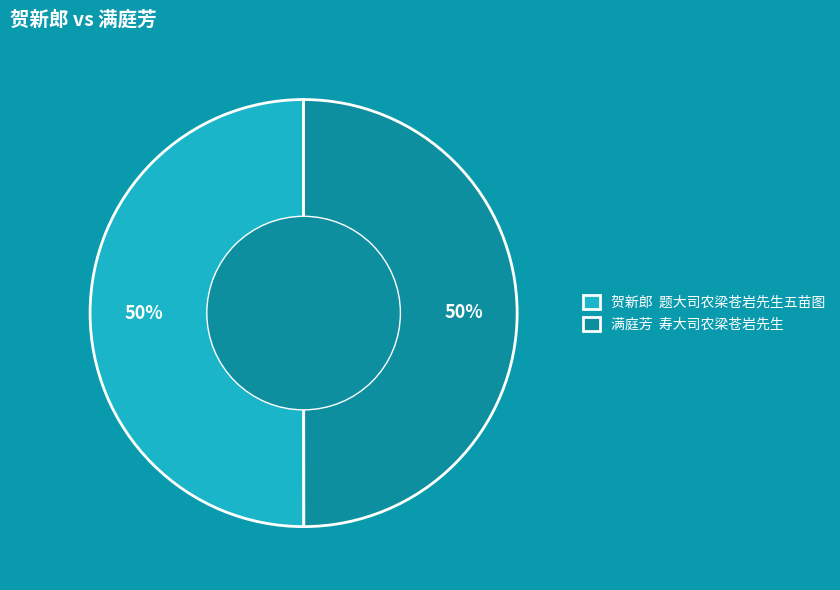

The 贺新郎 题大司农梁苍岩先生五苗图 slice represents 50% of the pie. True or false?

True